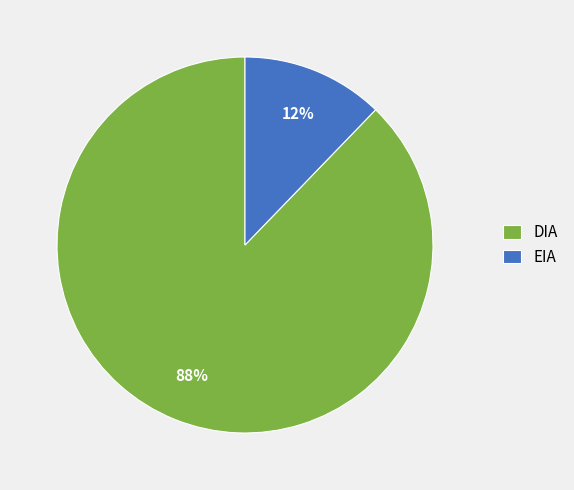

To the nearest percent, what percentage of the pie is DIA?

88%